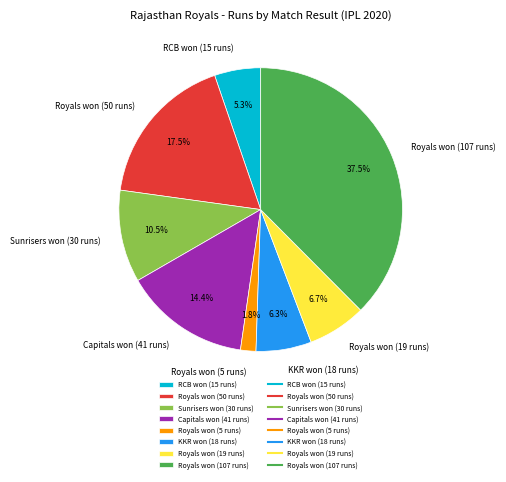

Is Capitals won (41 runs) the majority of the pie?

No